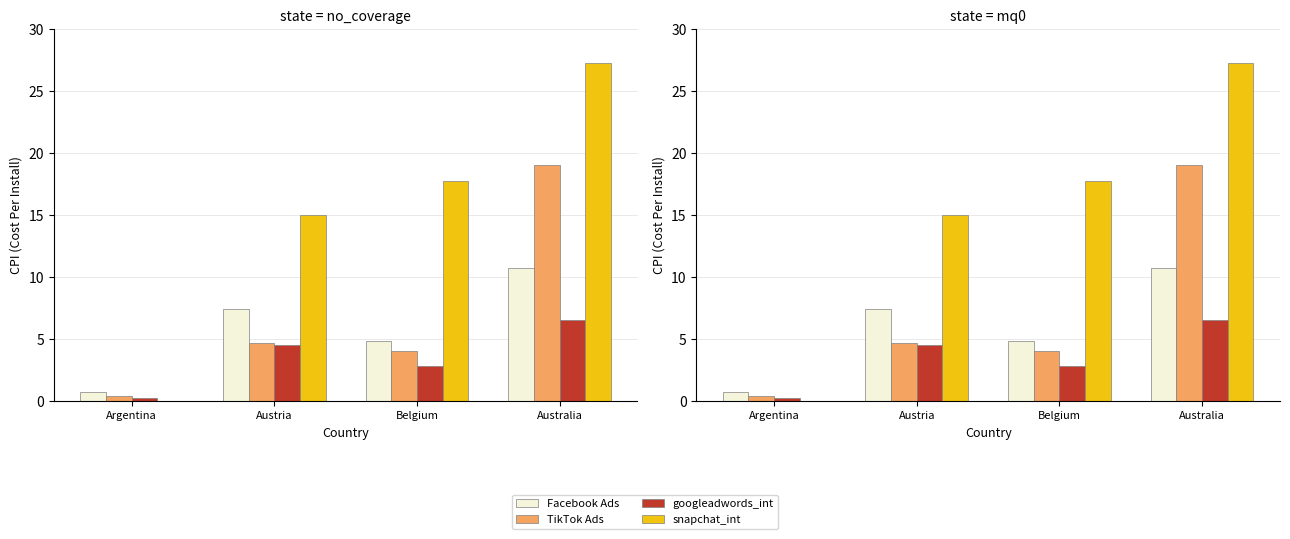

How many values in the googleadwords_int series are below 4?

2